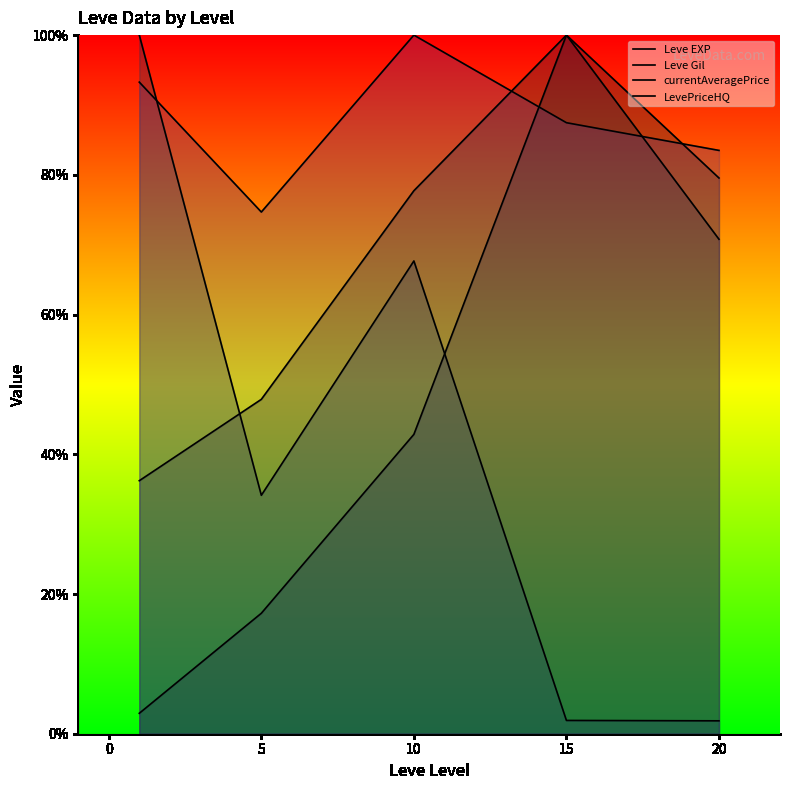

Does the chart display data point markers on the line(s)?

No